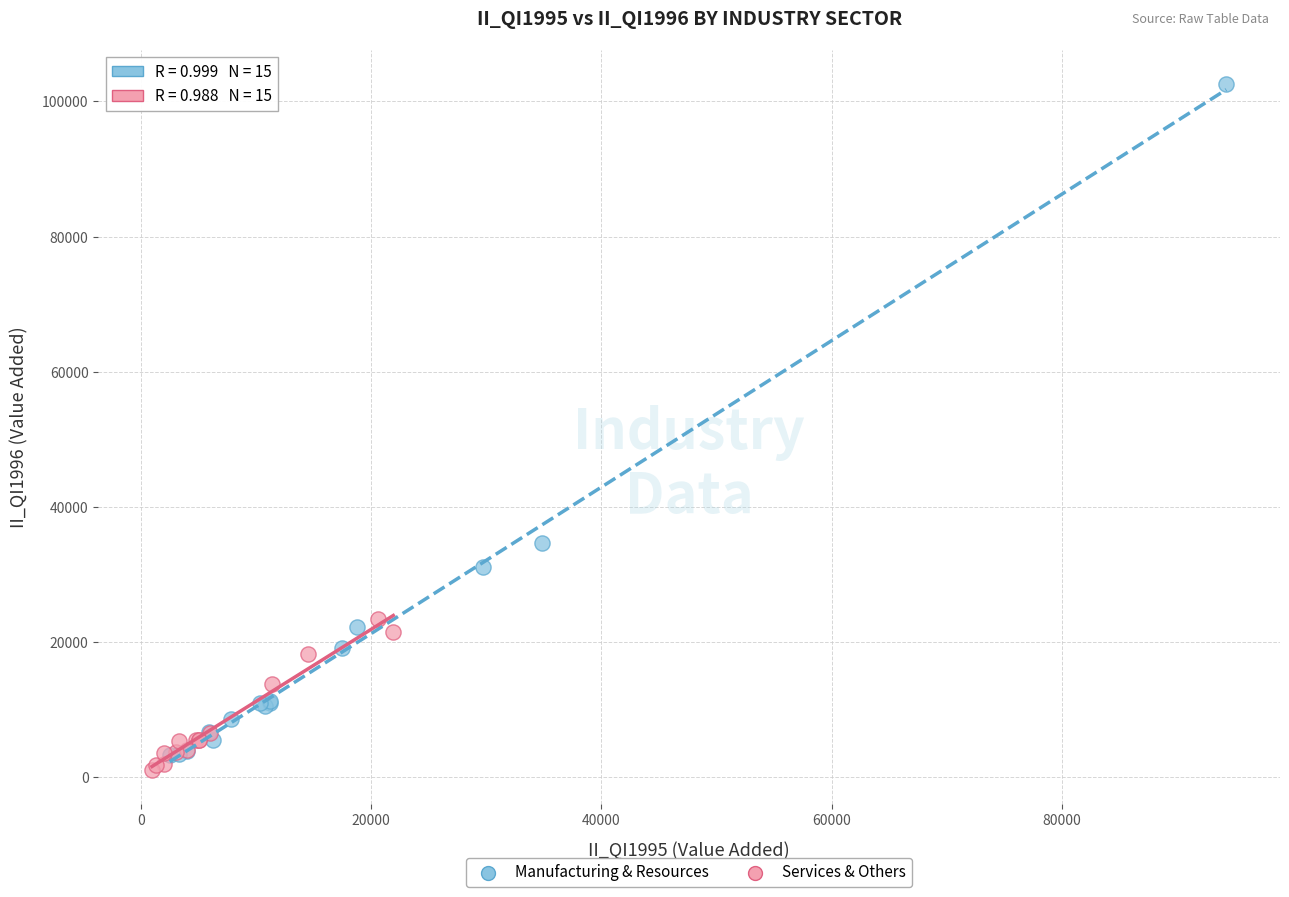

Which series contains the highest Y value?

Manufacturing & Resources